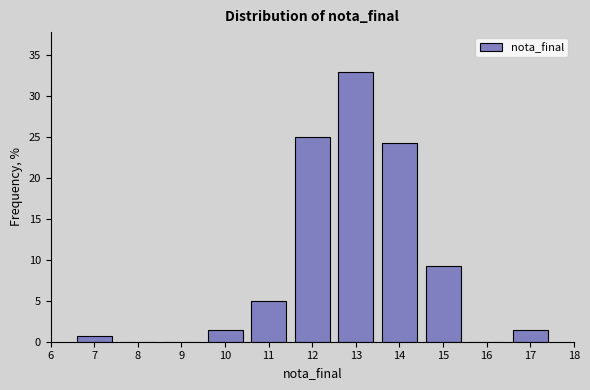

Reading left to right, list every bar in this chart as the range it spans on the x-axis followed by its height. The values are not printed on the chart, so give them approximately, as read against the axis.

6.5 to 7.5: 0.5
7.5 to 8.5: 0
8.5 to 9.5: 0
9.5 to 10.5: 1.5
10.5 to 11.5: 5.0
11.5 to 12.5: 25.0
12.5 to 13.5: 33.0
13.5 to 14.5: 24.5
14.5 to 15.5: 9.5
15.5 to 16.5: 0
16.5 to 17.5: 1.5